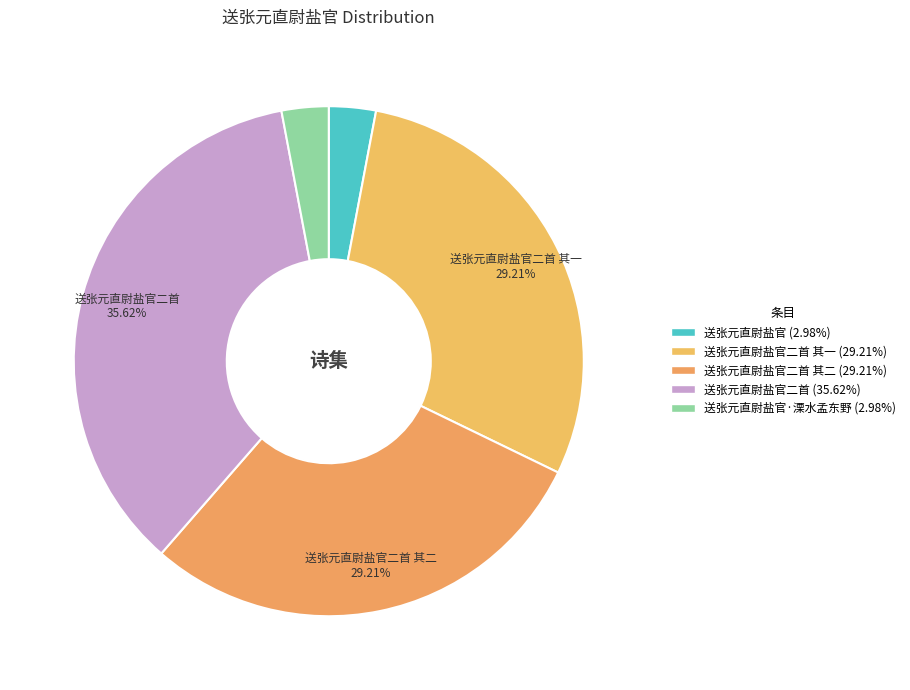

Which category has the smallest portion of the pie?

送张元直尉盐官